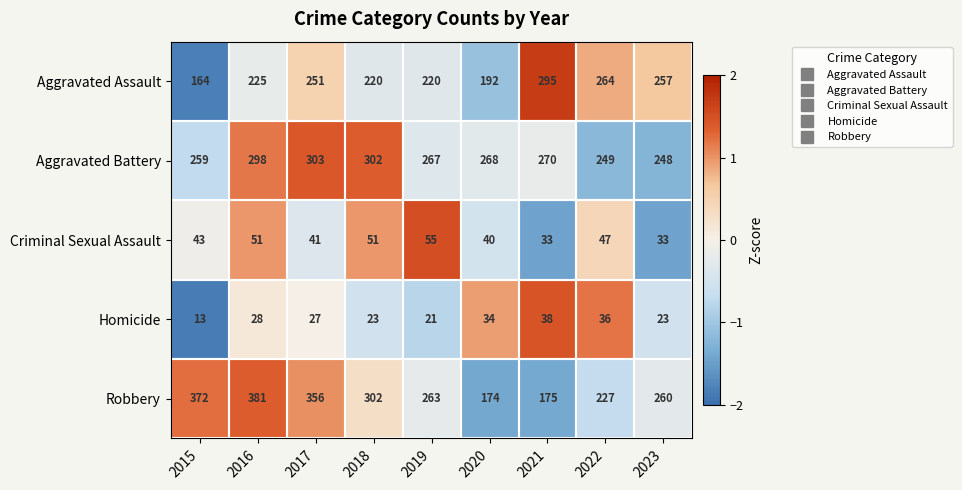

Which category has the highest value across all series?

2016